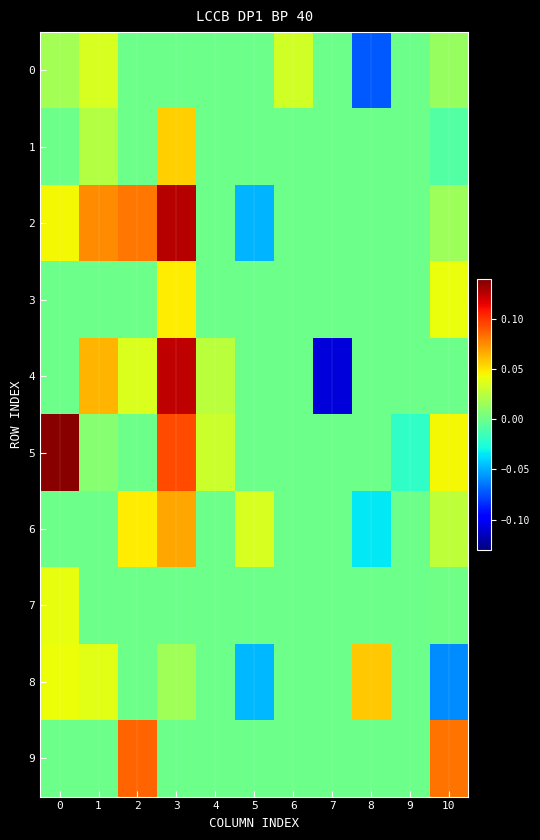

At how many categories does at least one series exceed 0?

9